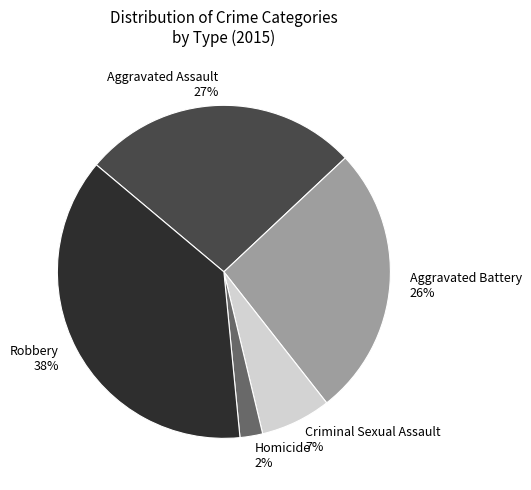

How many segments does this pie chart have?

5